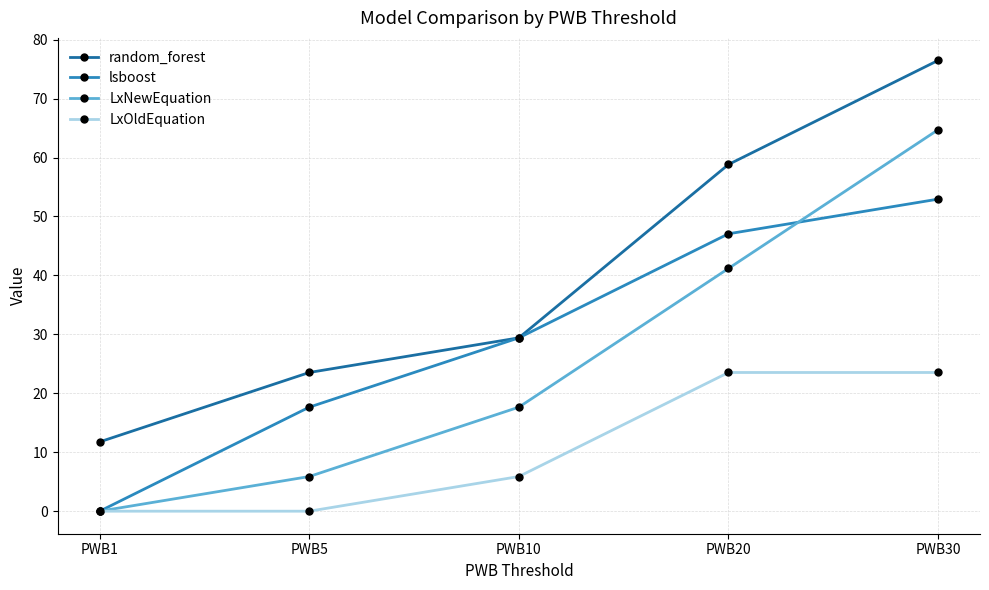

What is the total value across all series at PWB20?

170.6